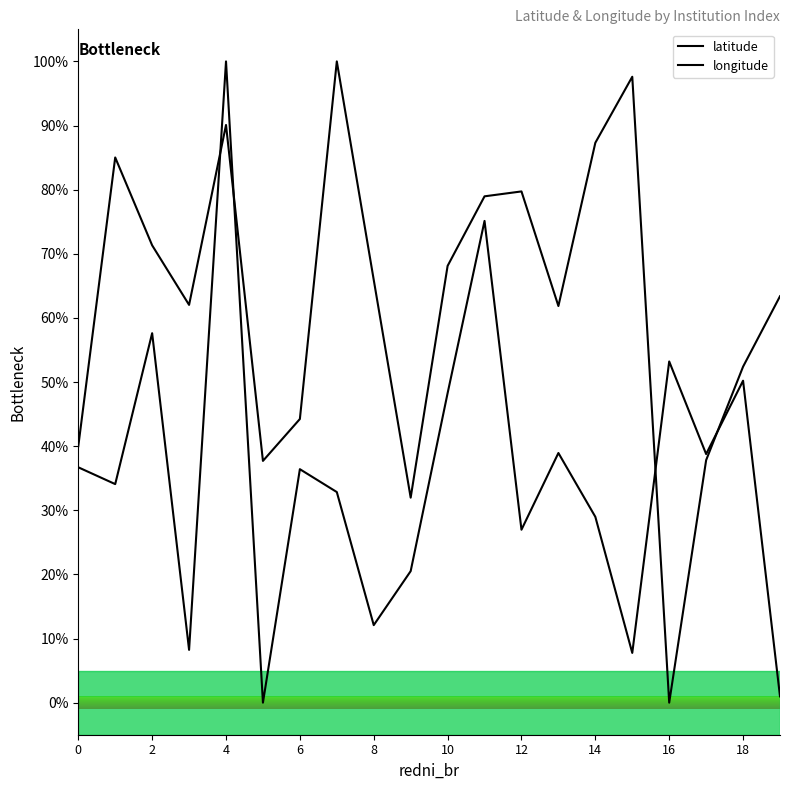

After their last crossing, which series has the higher values: longitude or latitude?

longitude